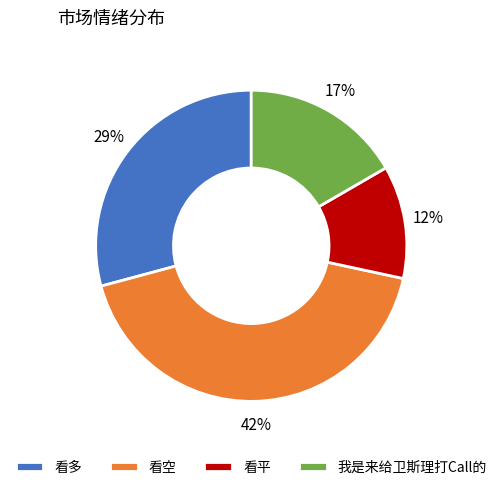

Do 我是来给卫斯理打Call的 and 看多 together represent more than half of the pie?

No